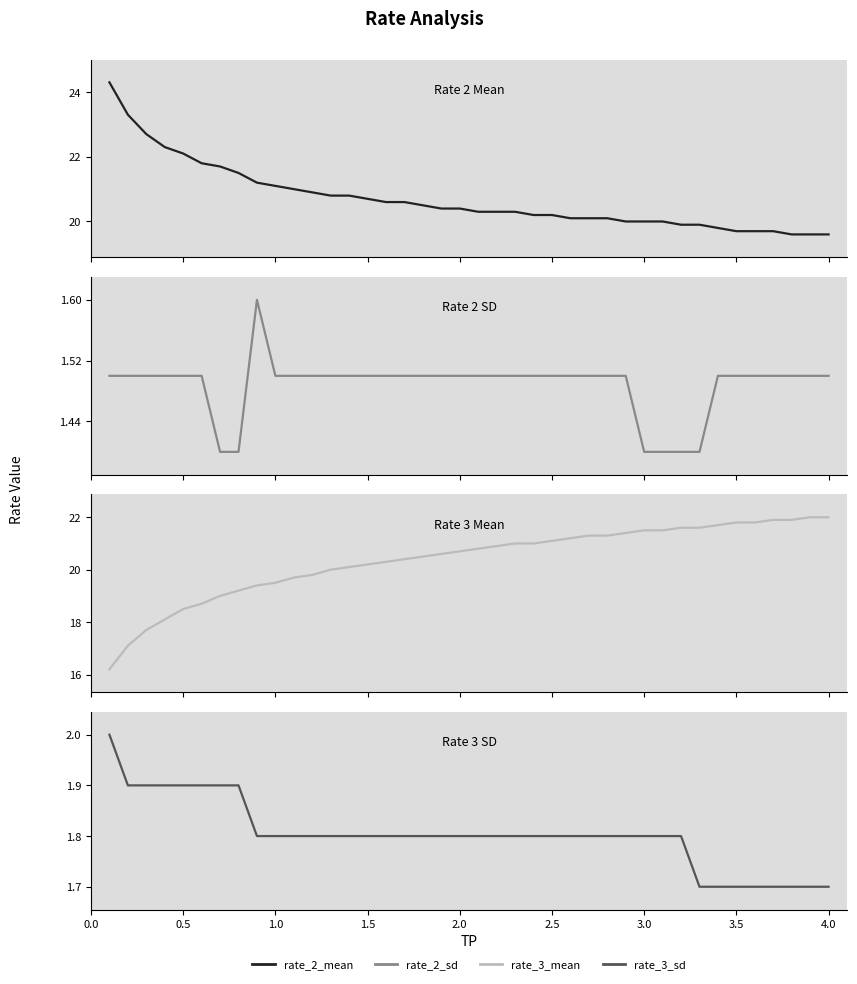

The value of rate_3_mean at 2.5 is 12.1. True or false?

False